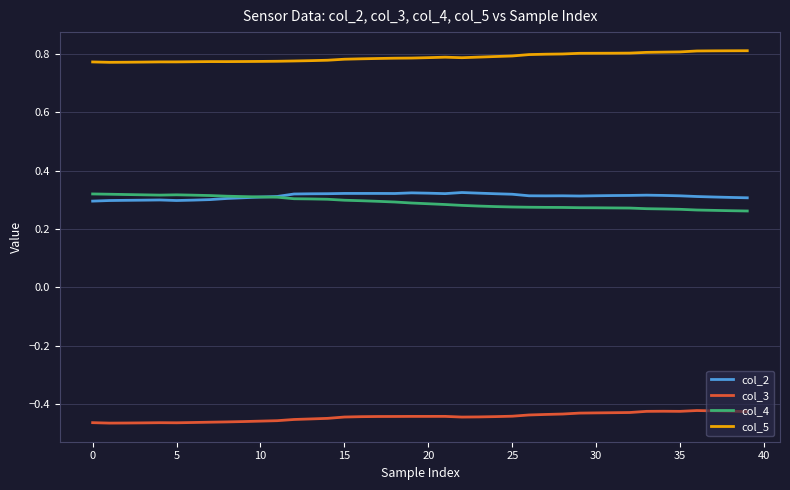

True or false: col_4 and col_5 cross at least once.

False